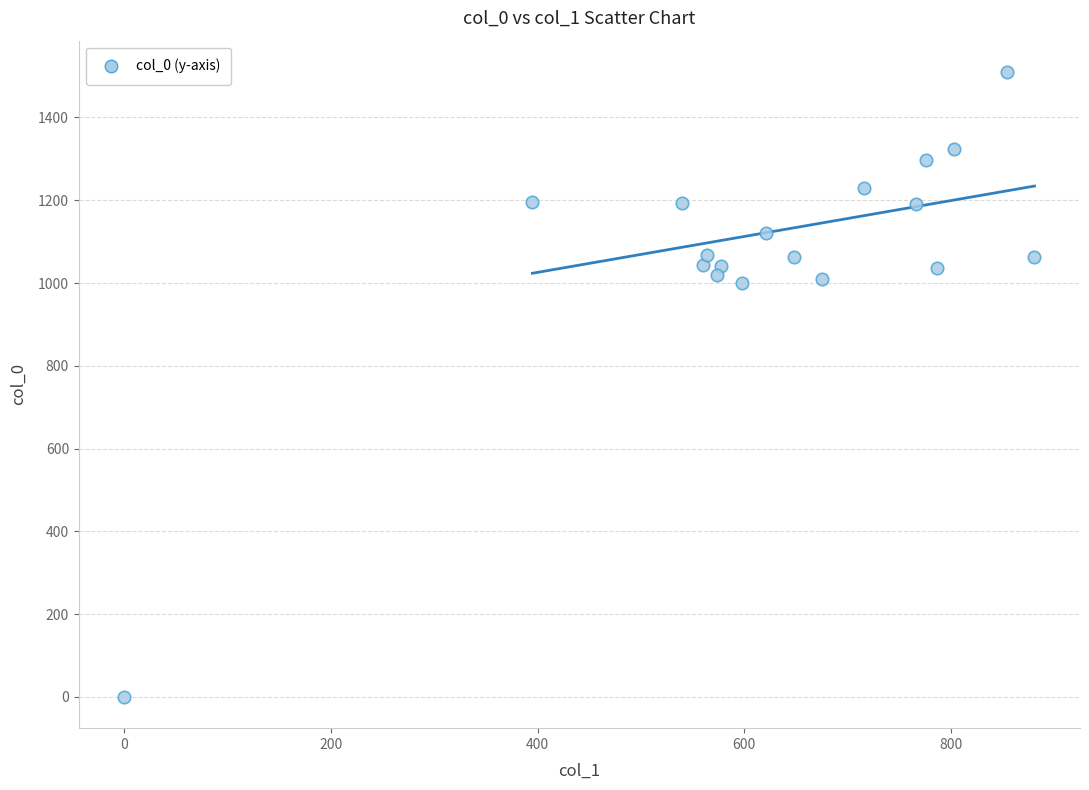

What is the range of X values (max minus min)?

880.9